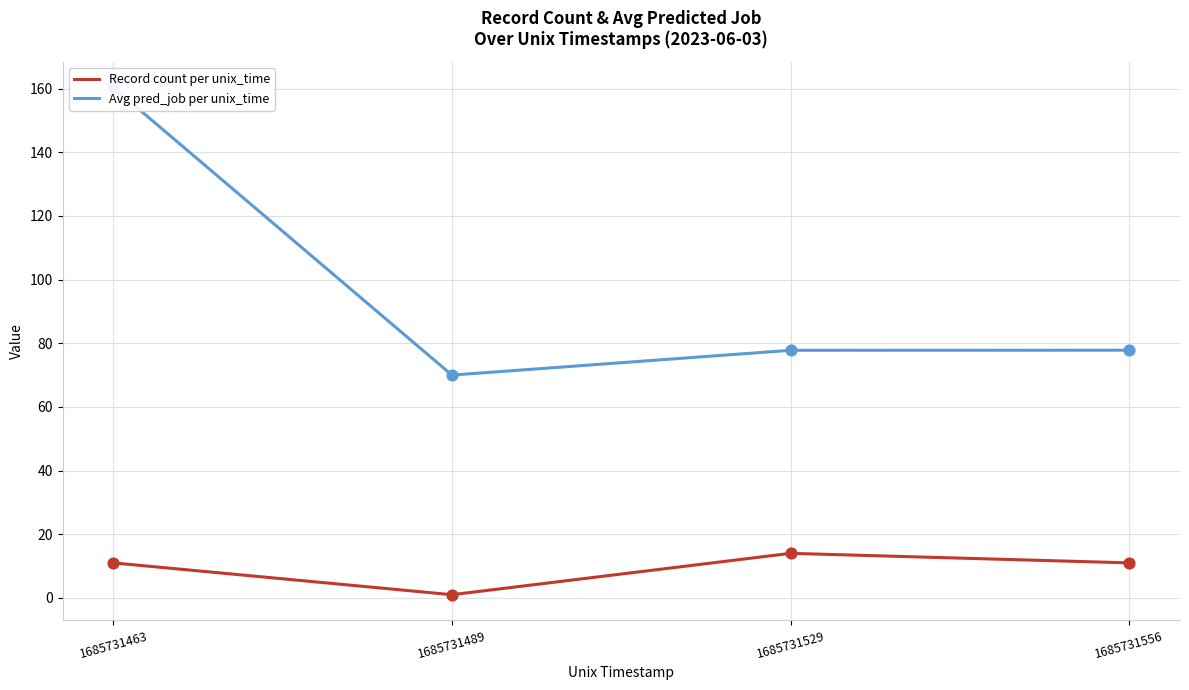

Which series has the largest total across all categories?

Avg pred_job per unix_time